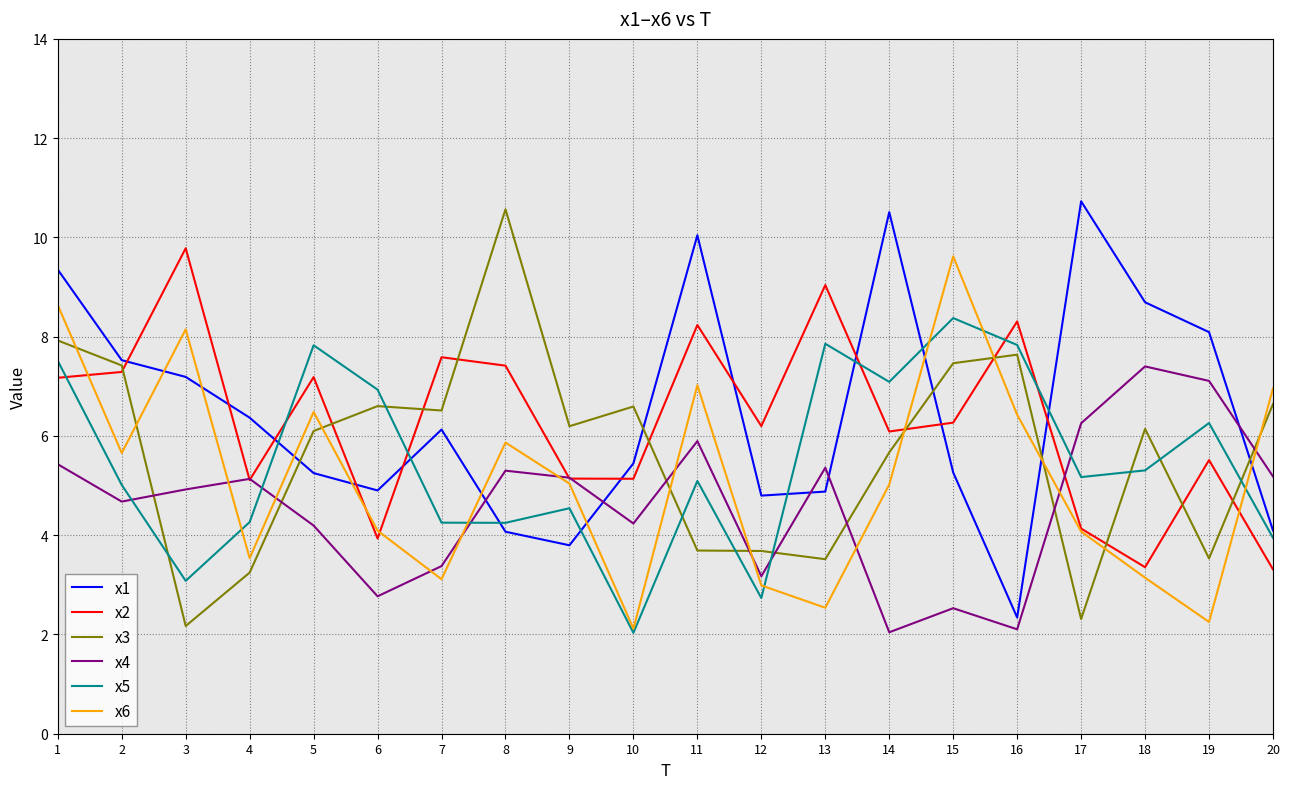

Which series changed the most between 1 and 8?

x1